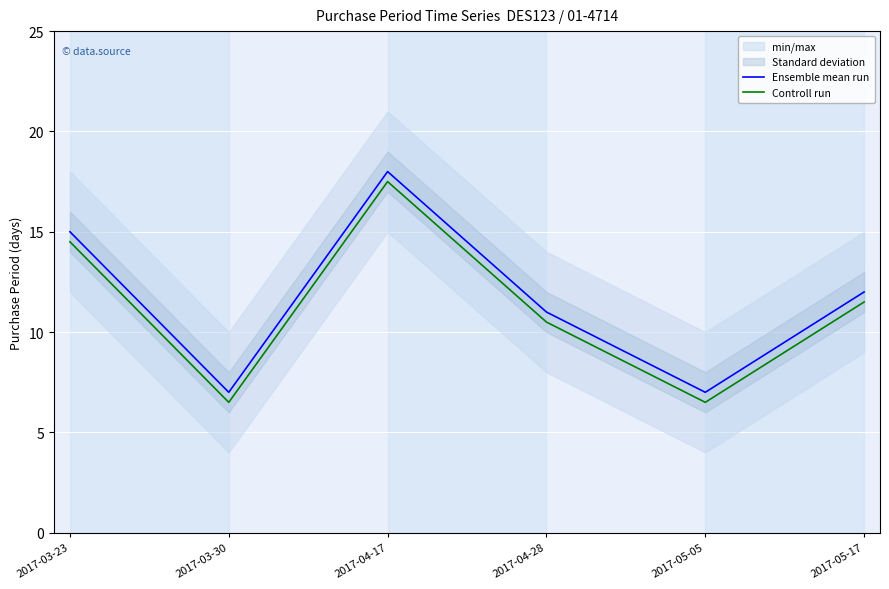

What is the sum of all Ensemble mean run values?

70.0